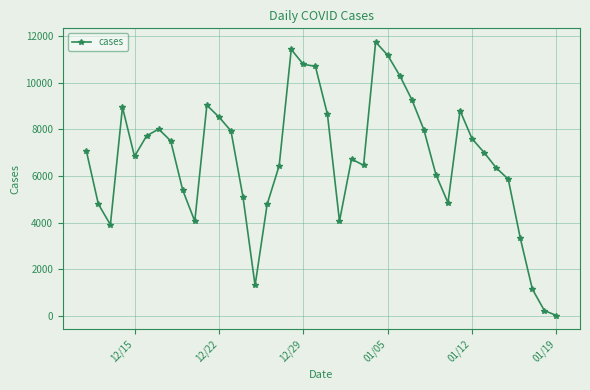

True or false: the data has more than 2 interior local peaks.

True